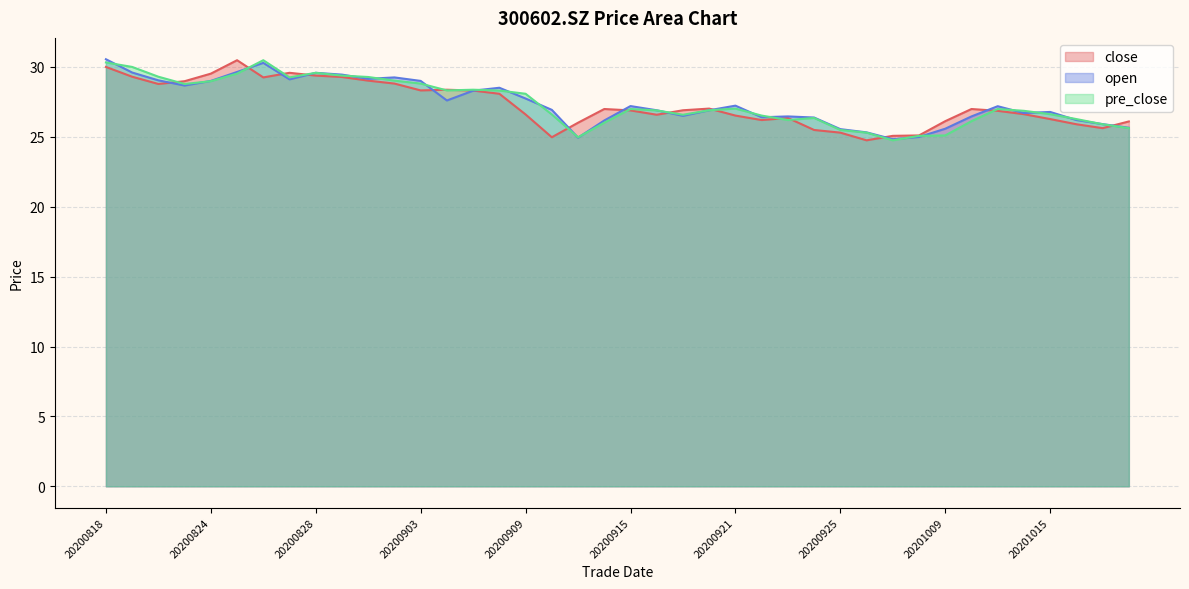

At 20200901, list the series in order from largest to smallest.

pre_close, open, close